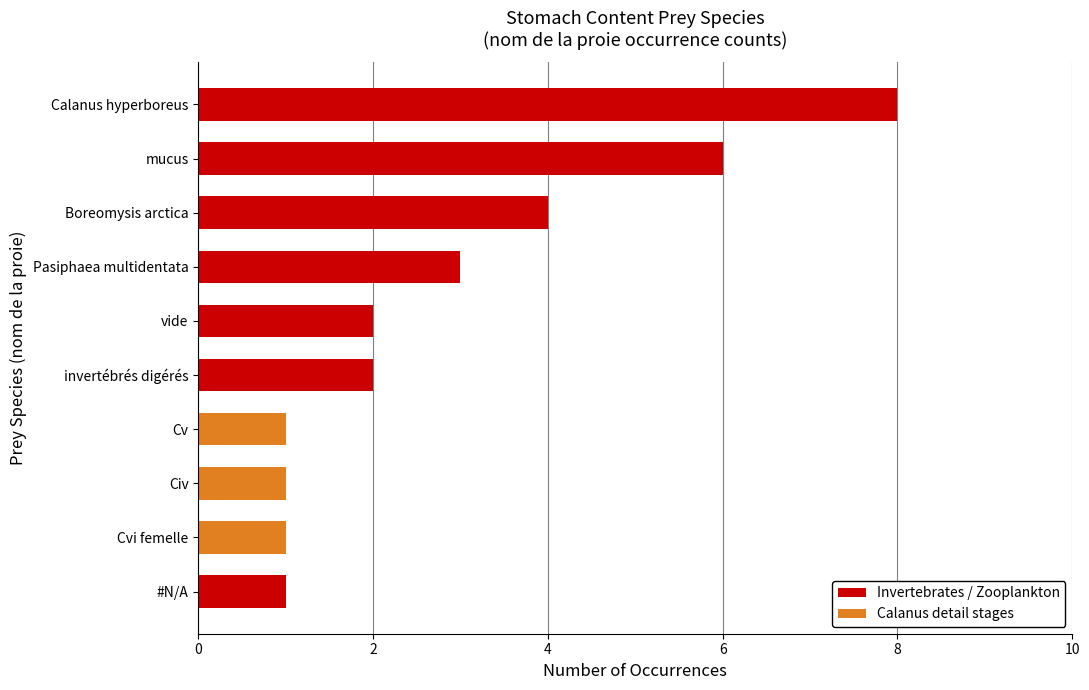

What is the change in value from Pasiphaea multidentata to Boreomysis arctica?

+1